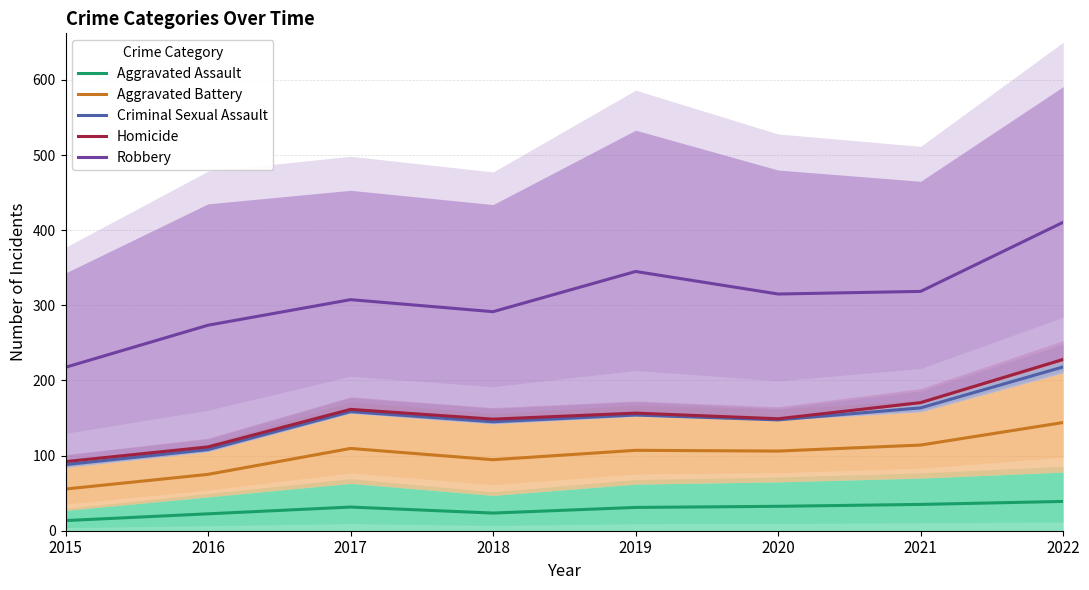

True or false: Criminal Sexual Assault and Aggravated Battery cross at least once.

False